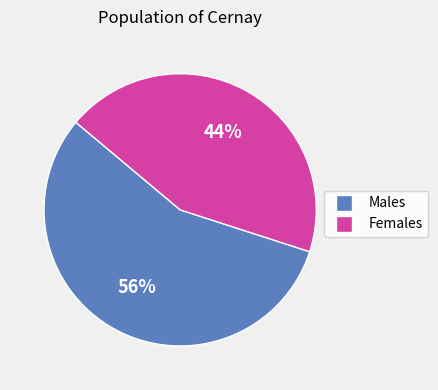

Is there a majority slice in this chart?

Yes